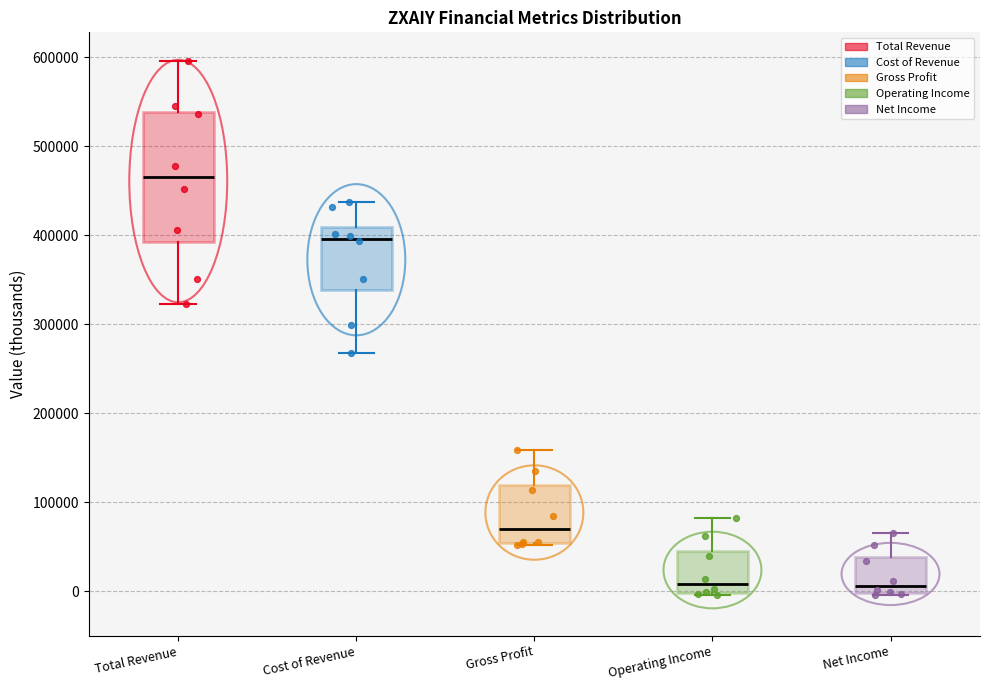

Reading left to right, transcribe this box plot: for each box, give where its median line is, the range the box spans, and where its two whiskers end, as read against the y-axis. The values are not printed on the chart, so give them approximately, as read against the axis.

Total Revenue: median 470000, box 390000 to 540000, whiskers 320000 to 600000
Cost of Revenue: median 400000, box 340000 to 410000, whiskers 270000 to 440000
Gross Profit: median 70000, box 50000 to 120000, whiskers 50000 to 160000
Operating Income: median 10000, box 0 to 50000, whiskers 0 to 80000
Net Income: median 10000, box 0 to 40000, whiskers 0 to 70000